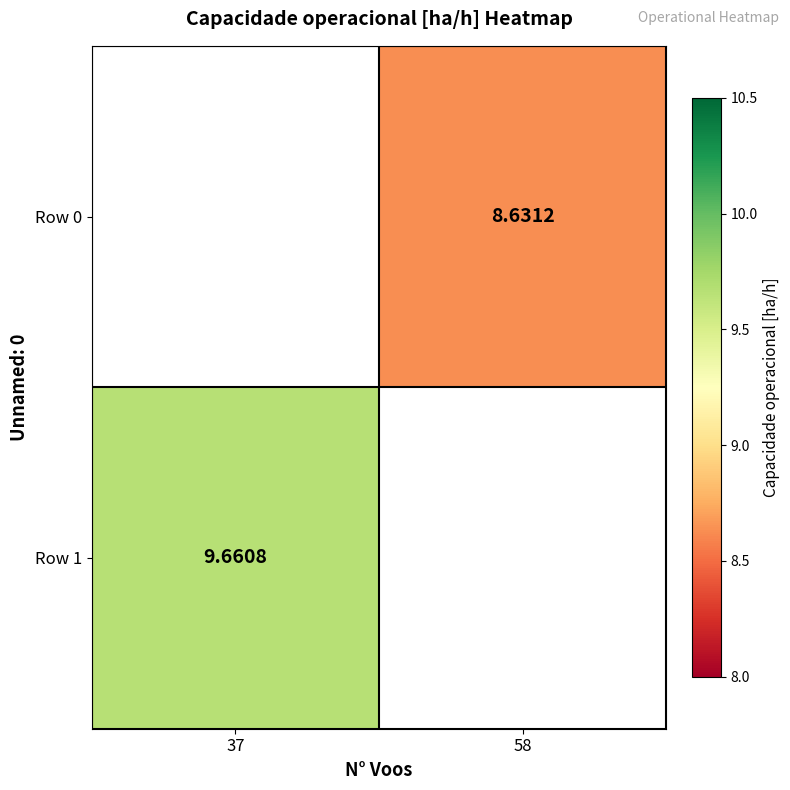

Is the value of Row 0 at 58 greater than the value of Row 1 at 37?

No